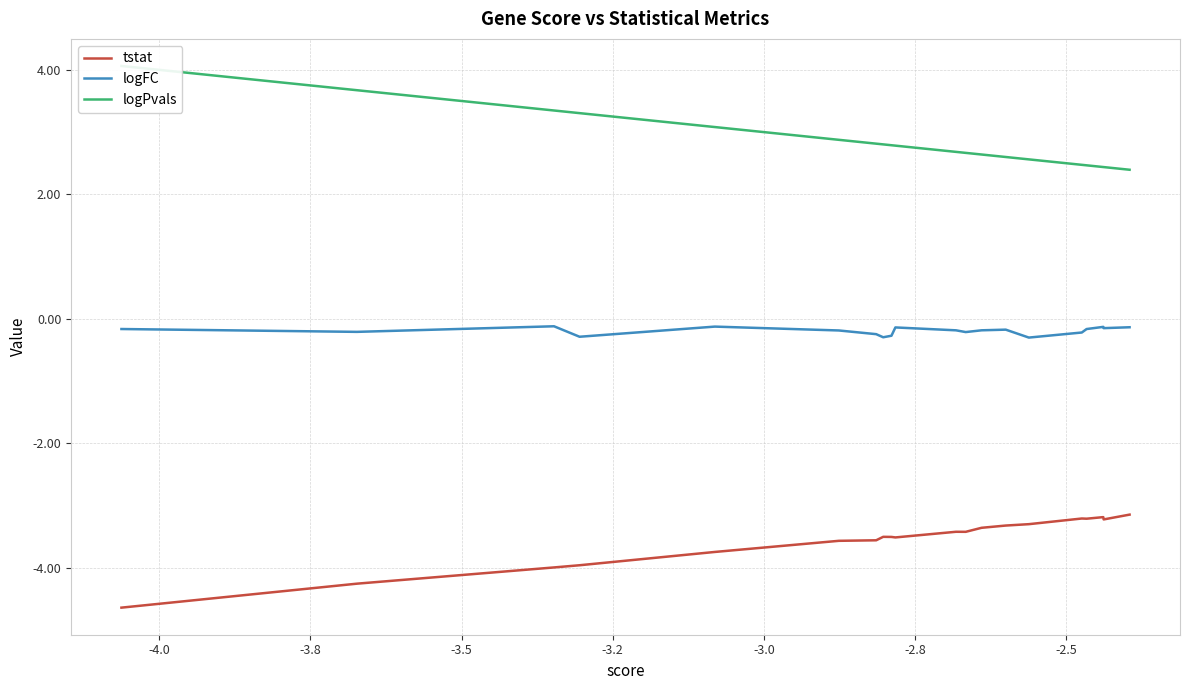

True or false: logFC and tstat intersect in this chart.

False